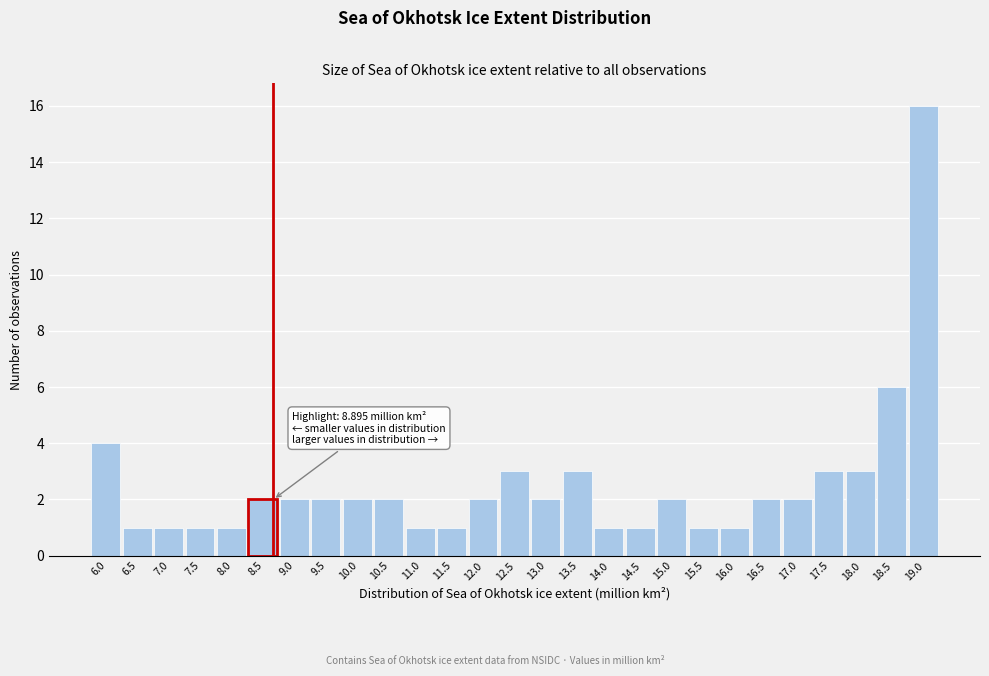

Reading left to right, extract all data points from this chart.

6.0=4	6.5=1	7.0=1	7.5=1	8.0=1	8.5=2	9.0=2	9.5=2	10.0=2	10.5=2	11.0=1	11.5=1	12.0=2	12.5=3	13.0=2	13.5=3	14.0=1	14.5=1	15.0=2	15.5=1	16.0=1	16.5=2	17.0=2	17.5=3	18.0=3	18.5=6	19.0=16